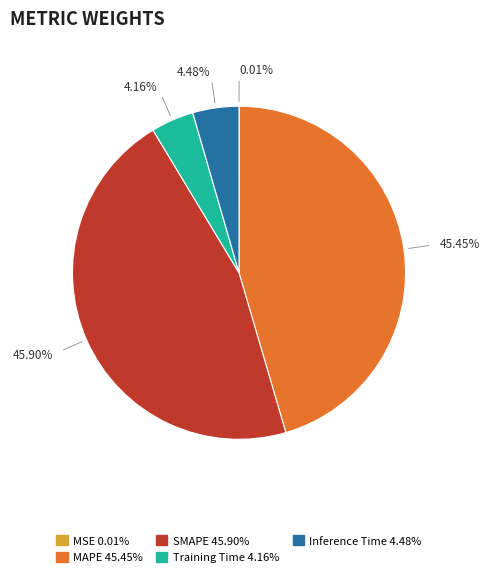

Is the sum of SMAPE and MAPE greater than half?

Yes